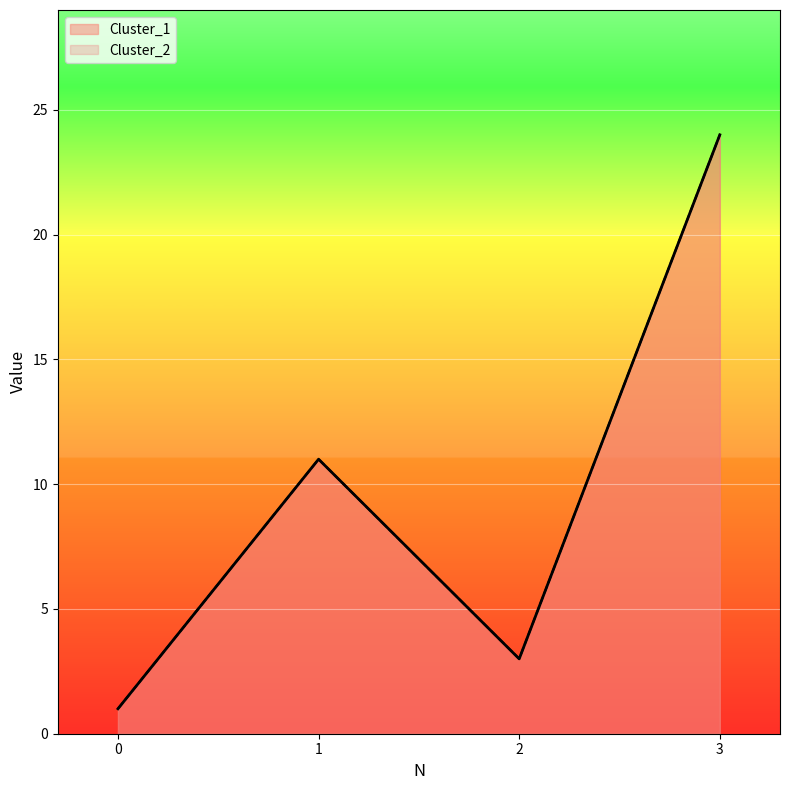

What is the difference between the maximum and minimum values in the Cluster_2 series?

23